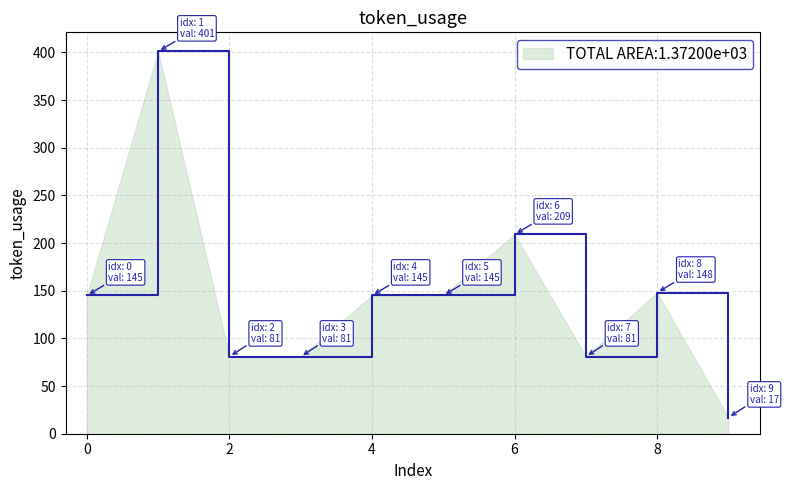

Reading left to right, list all the values displayed in this chart.

145	401	81	81	145	145	209	81	148	17